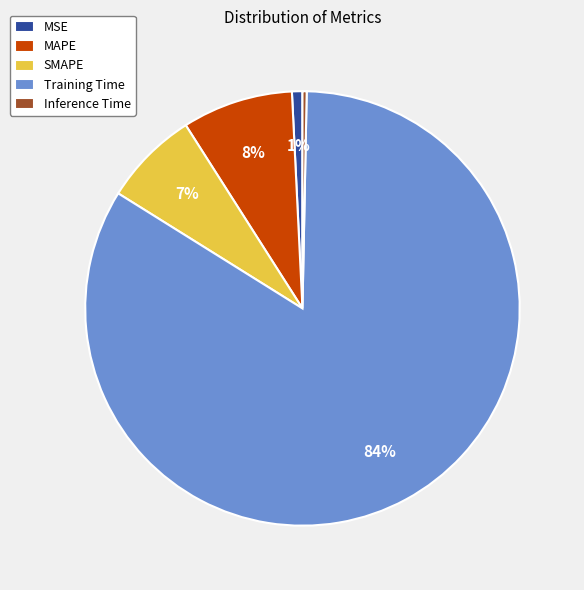

To the nearest percent, what is the average slice percentage?

20%